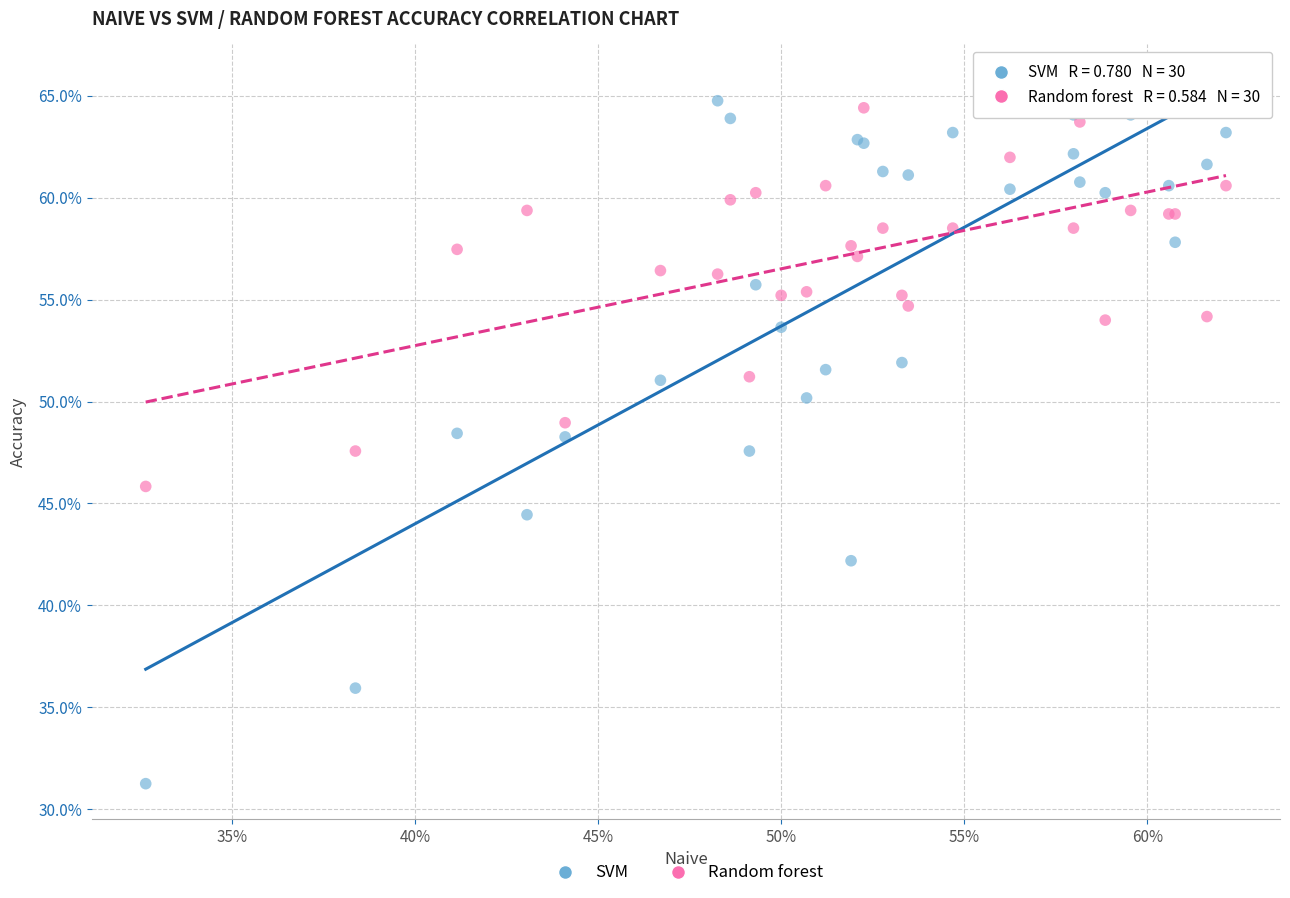

What are all the series names shown in the legend?

SVM, Random forest